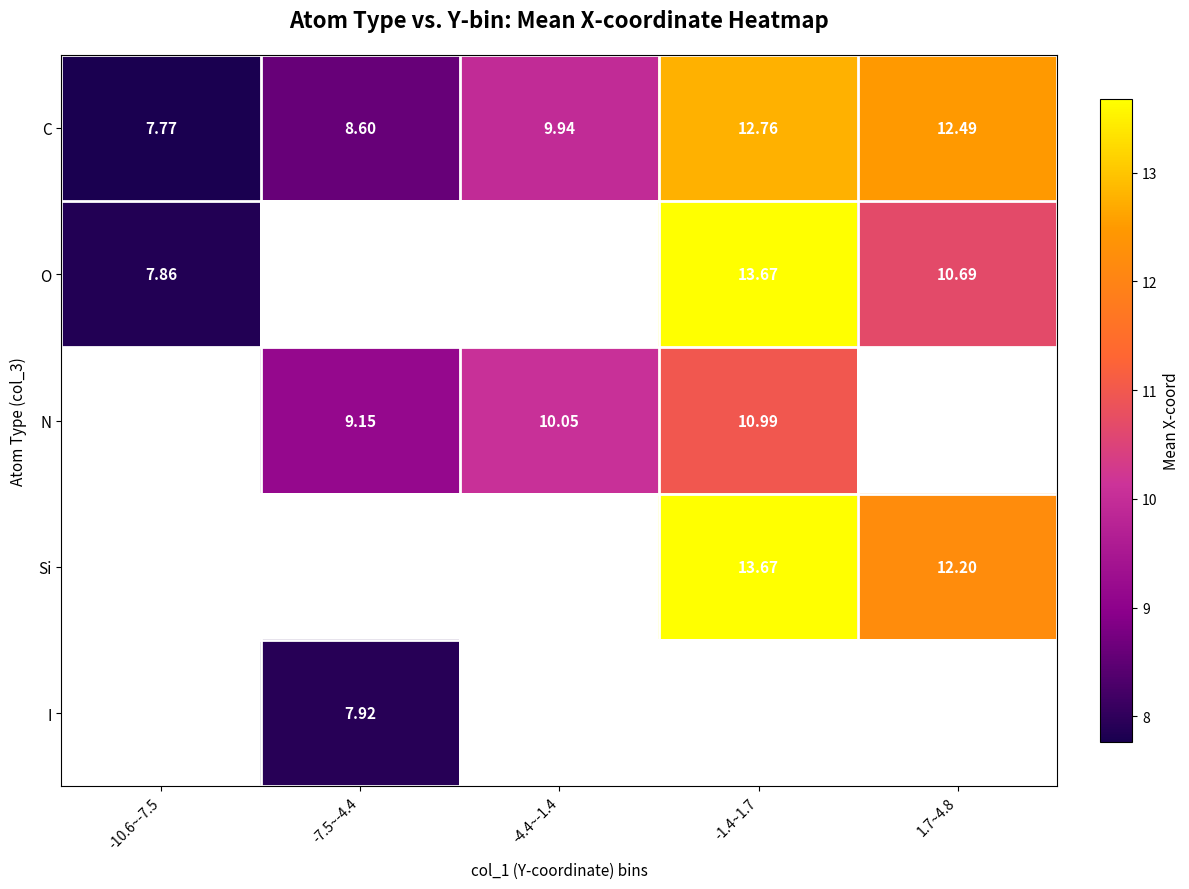

Which category has the lowest value in the C series?

-10.6~-7.5